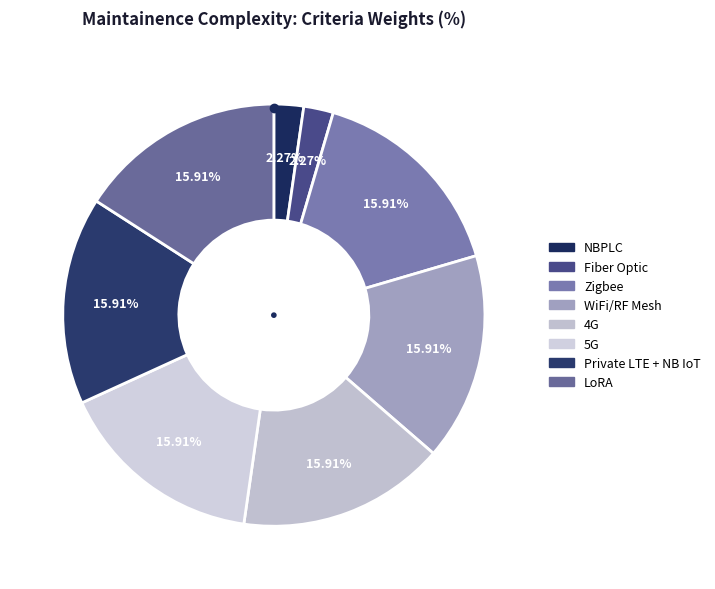

True or false: Private LTE + NB IoT accounts for 25% of the total.

False